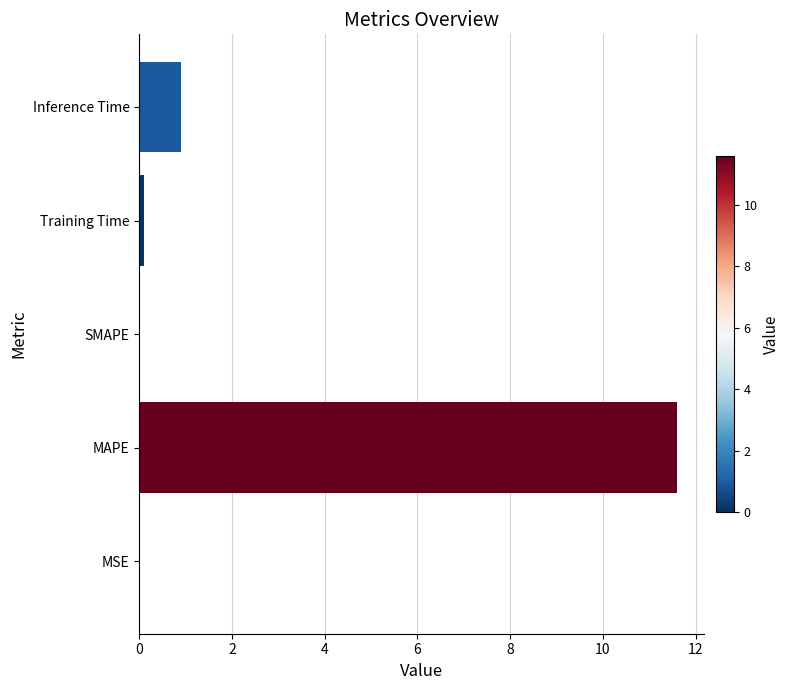

What is the sum of the values at SMAPE and MAPE?

11.6